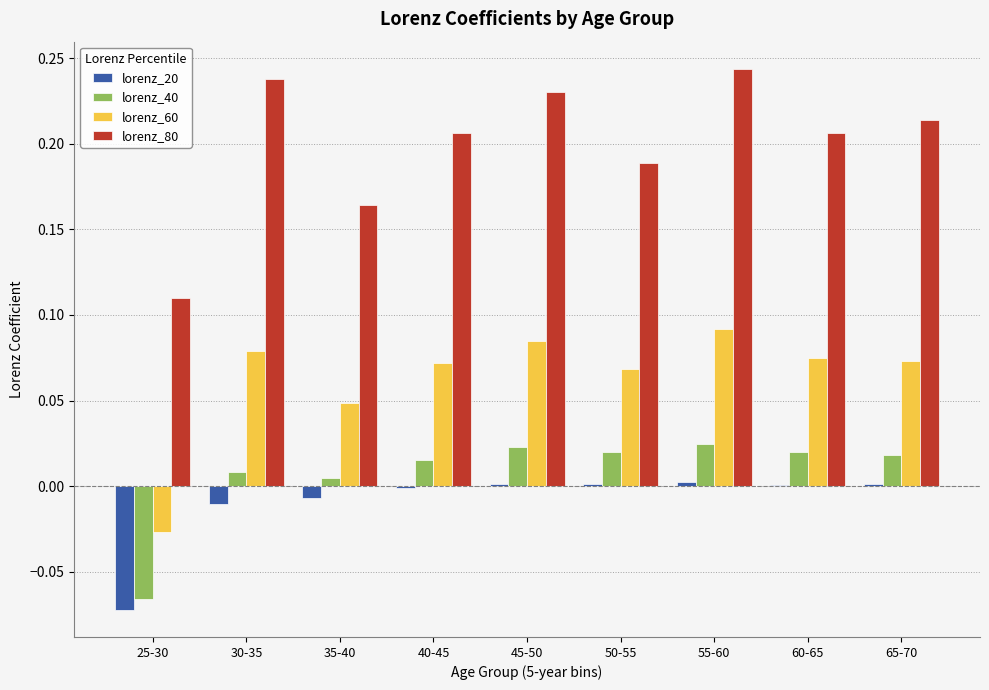

Is the value of lorenz_80 at 35-40 greater than the value of lorenz_20 at 40-45?

Yes